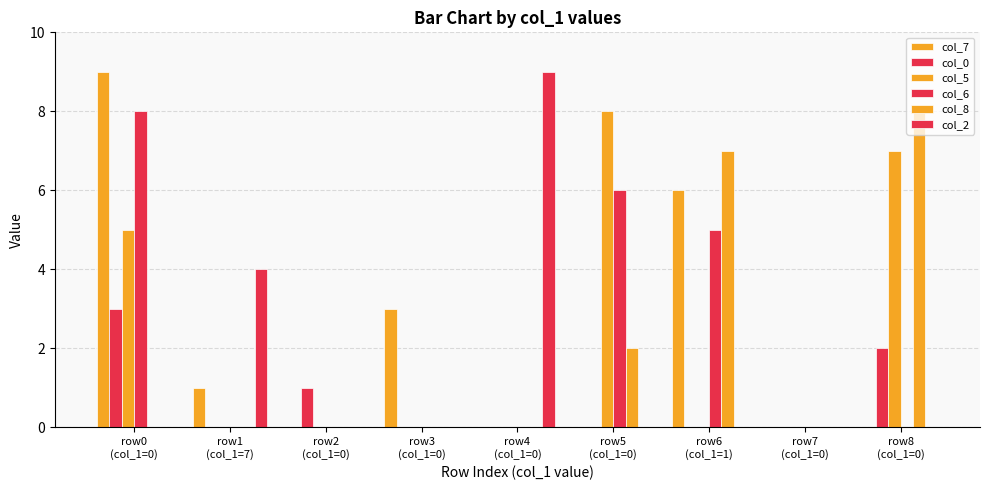

Reading left to right, transcribe all the data shown in this chart.

col_7: 9	1	0	3	0	0	6	0	0
col_0: 3	0	1	0	0	0	0	0	2
col_5: 5	0	0	0	0	8	0	0	7
col_6: 8	0	0	0	0	6	5	0	0
col_8: 0	0	0	0	0	2	7	0	8
col_2: 0	4	0	0	9	0	0	0	0